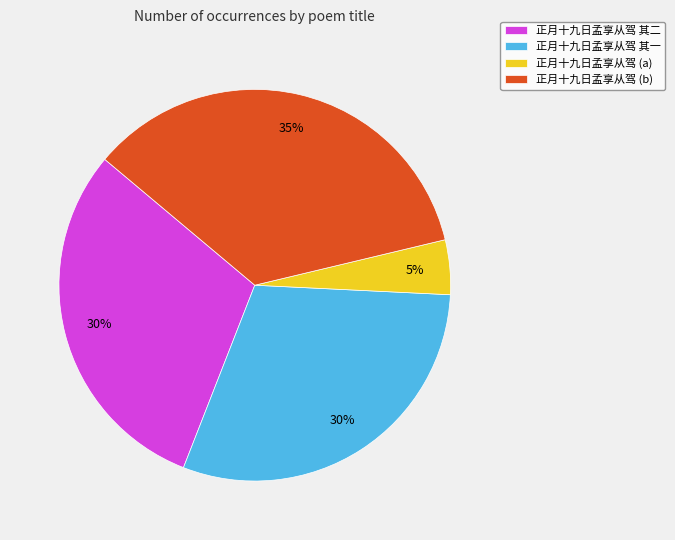

To the nearest percent, what is the average slice percentage?

25%